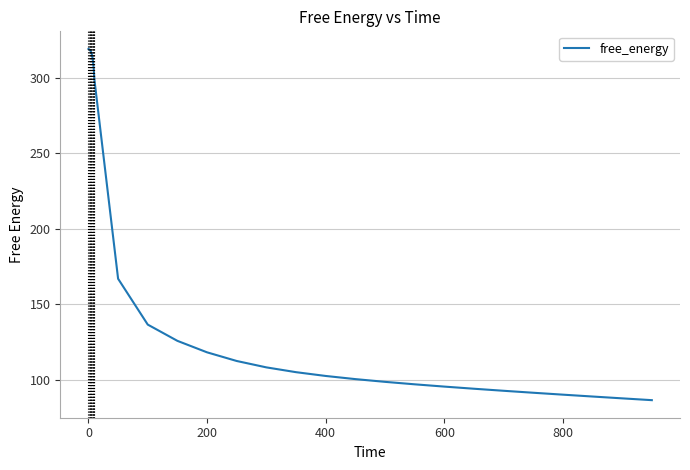

What is the difference between the maximum and minimum values?

232.6